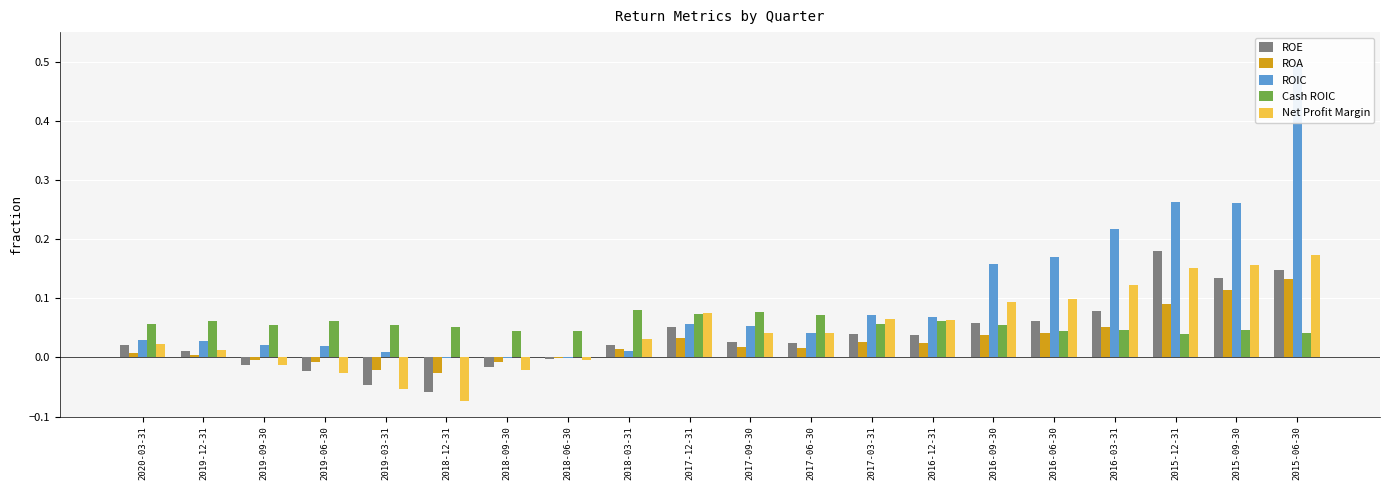

What is the value of the Cash ROIC bar at the 14th from the left?

0.1